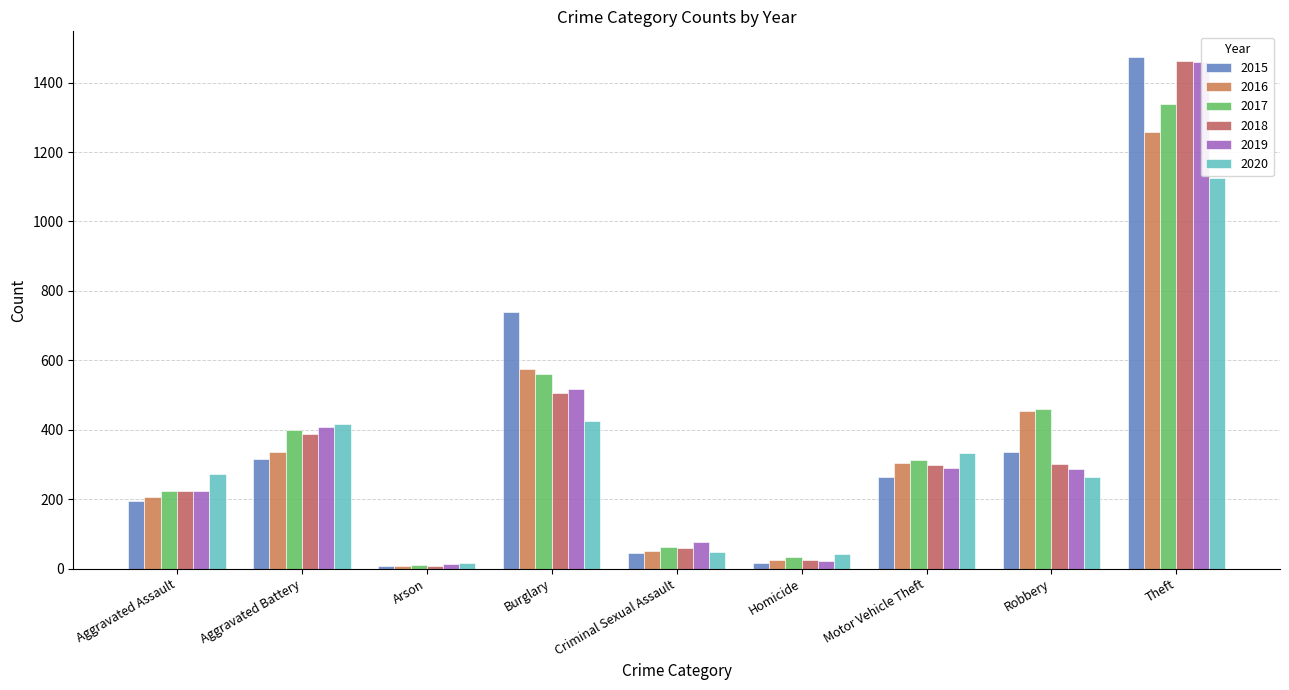

Is the value of 2015 at Robbery greater than the value of 2019 at Robbery?

Yes